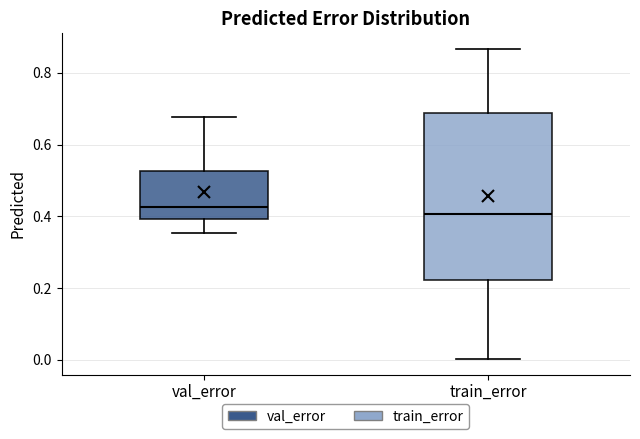

Where does the median line of the box for val_error sit on the y-axis? The values are not printed on the chart, so give them approximately, as read against the axis.

0.42